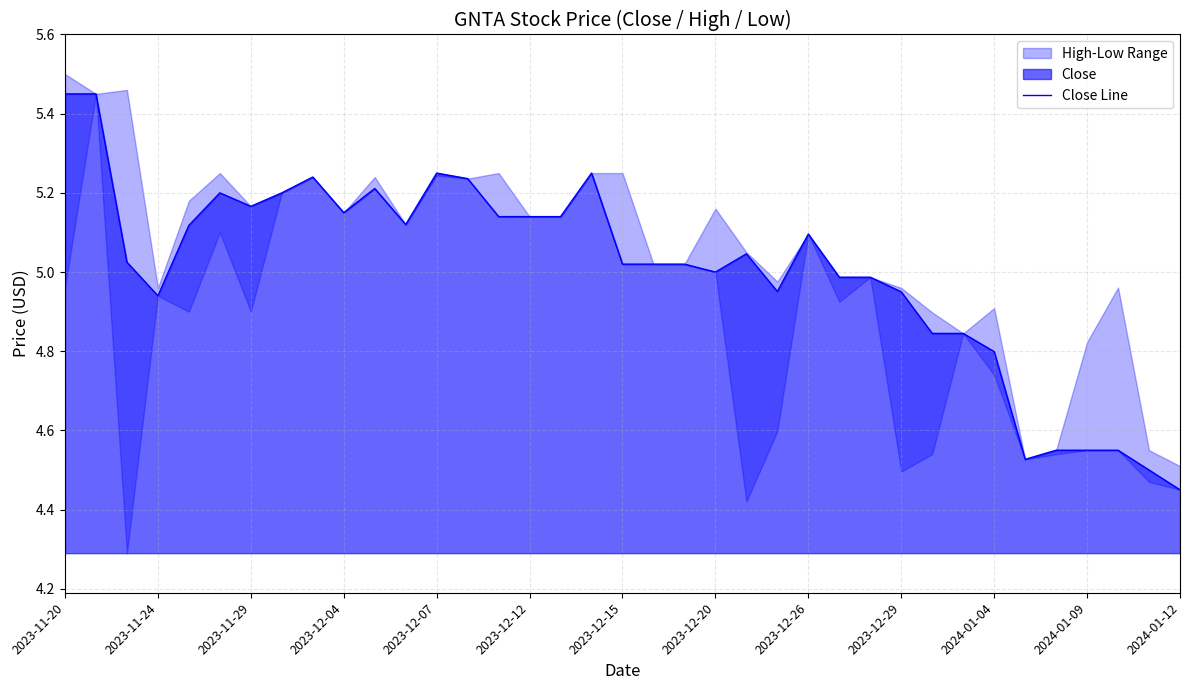

What is the sum of all values?

185.1